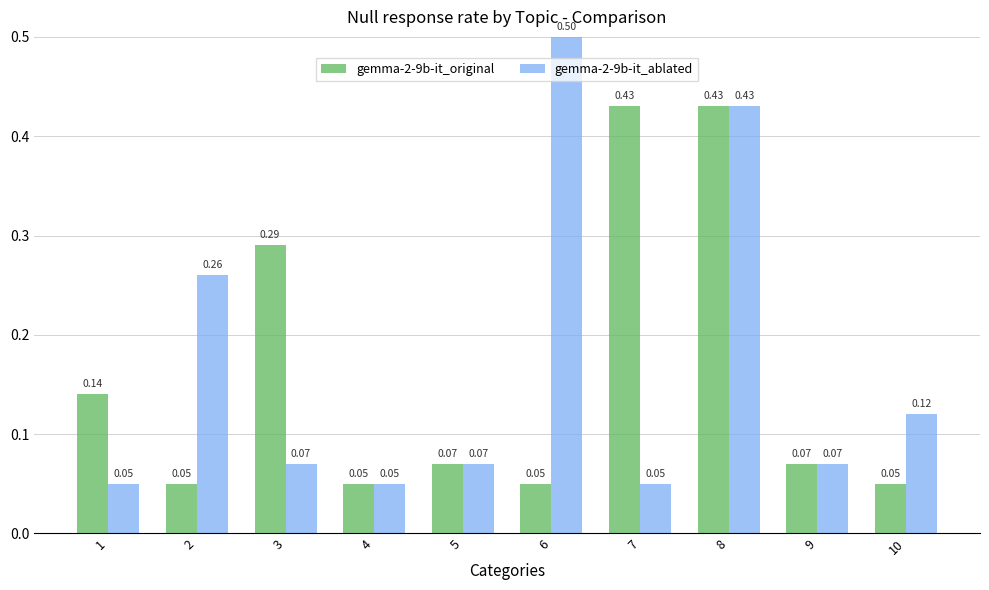

What is the difference between the maximum and minimum values in the gemma-2-9b-it_ablated series?

0.5